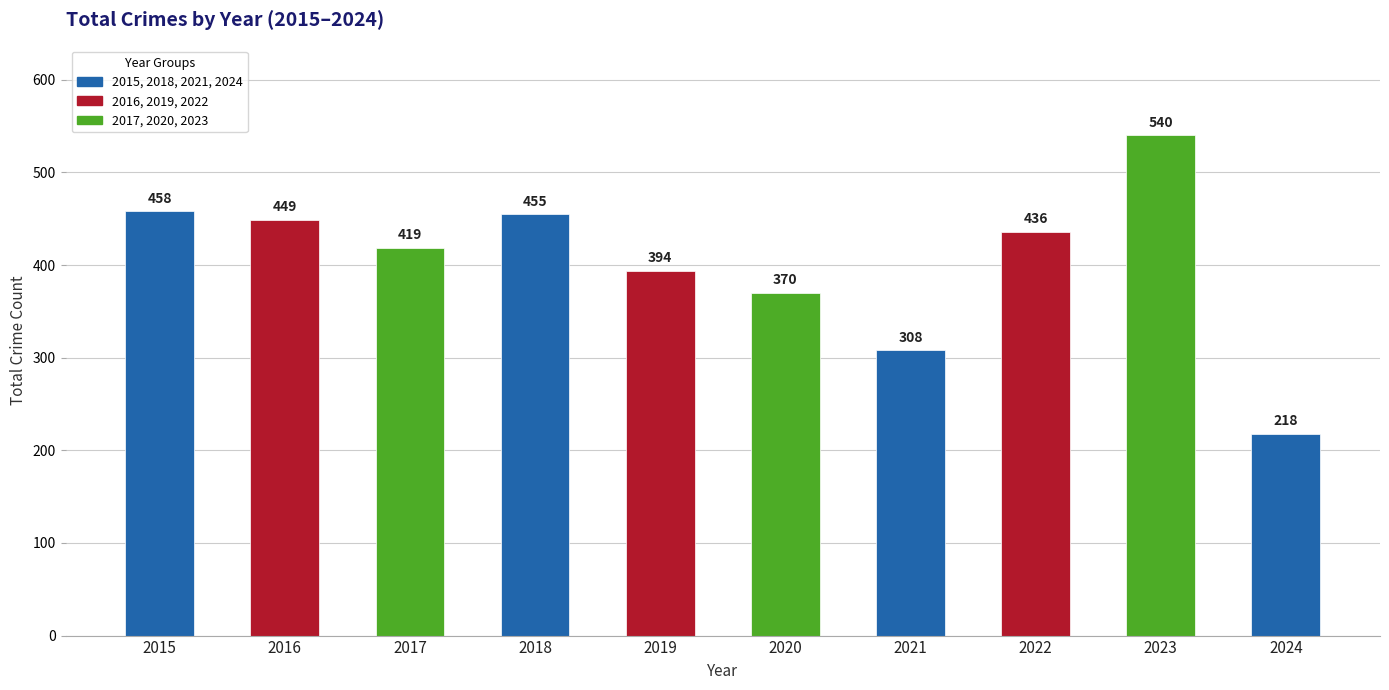

Which category has the lowest value across all series?

2024